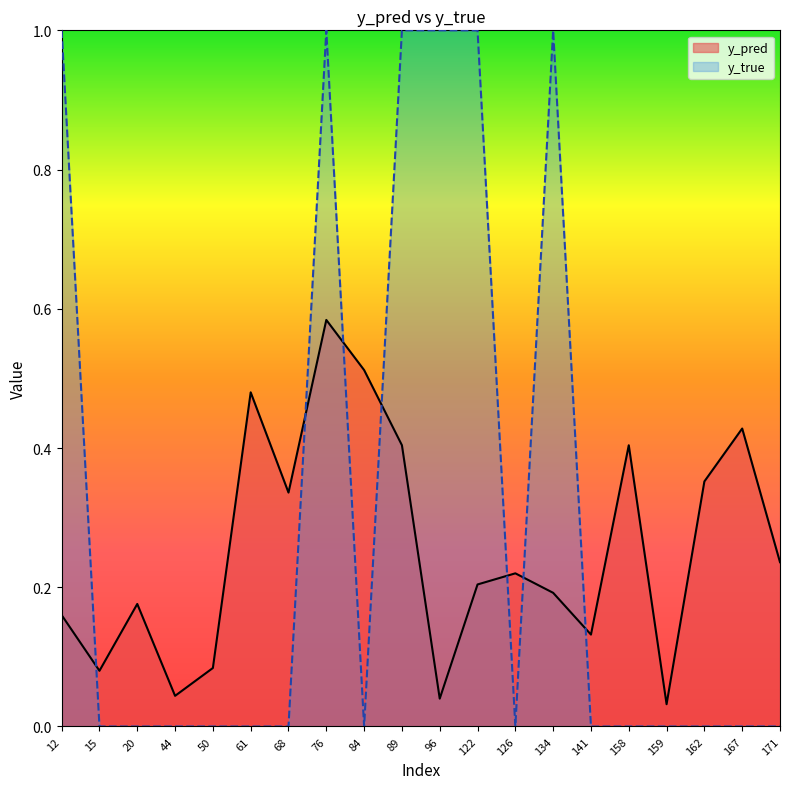

How many values in y_true are above zero?

6